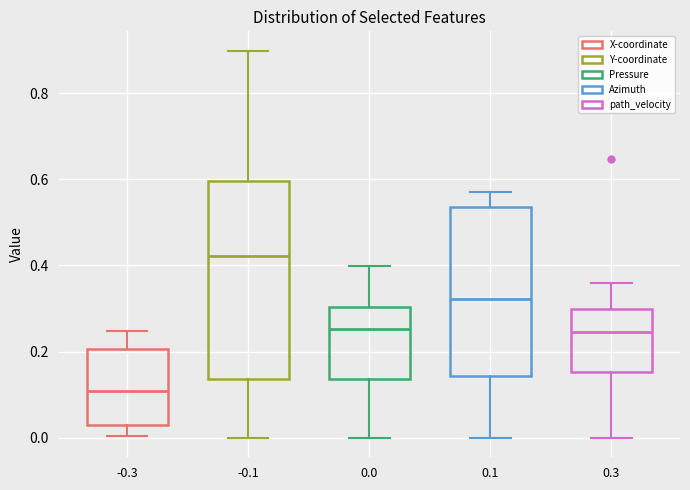

Where does the lower whisker of the box at x = -0.1 end on the y-axis? The values are not printed on the chart, so give them approximately, as read against the axis.

0.00